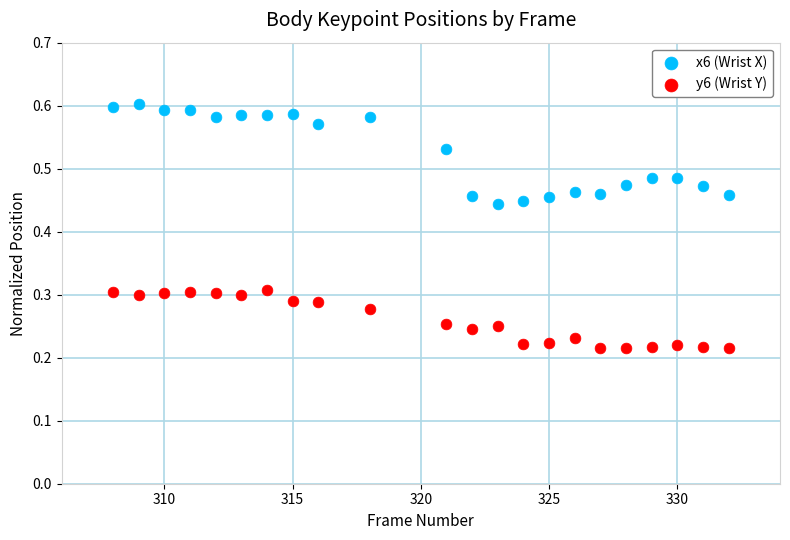

What are all the series names shown in the legend?

x6 (Wrist X), y6 (Wrist Y)